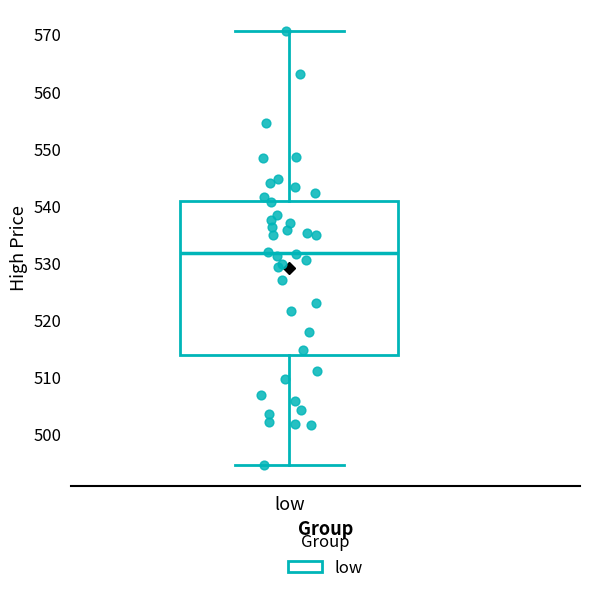

Read this box plot against the y-axis: the position of the median line, the range covered by the box, and the ends of both whiskers. The values are not printed on the chart, so give them approximately, as read against the axis.

median 532, box 514 to 541, whiskers 495 to 571